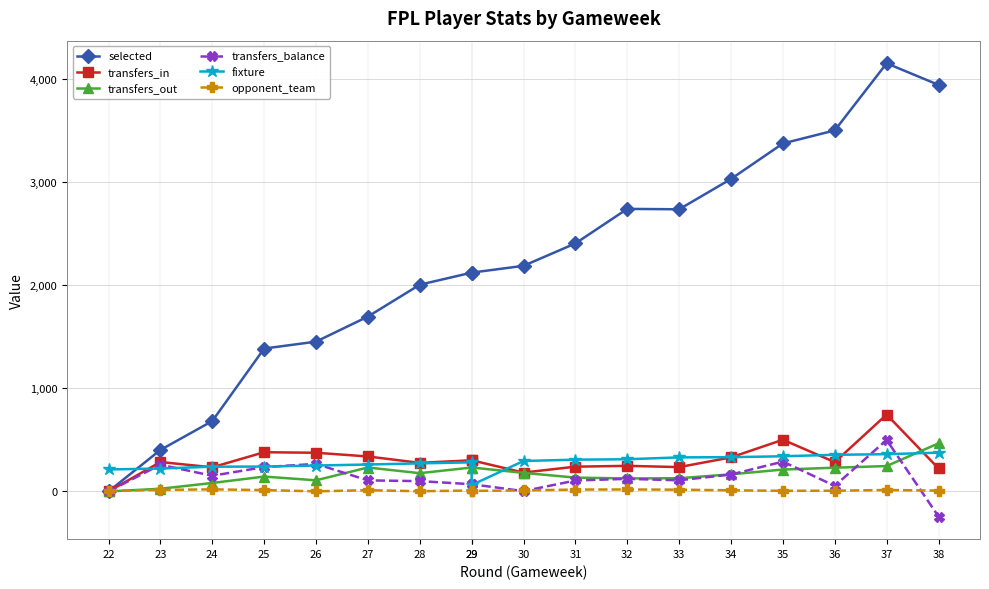

What is the difference between the selected values at 31 and 27?

709